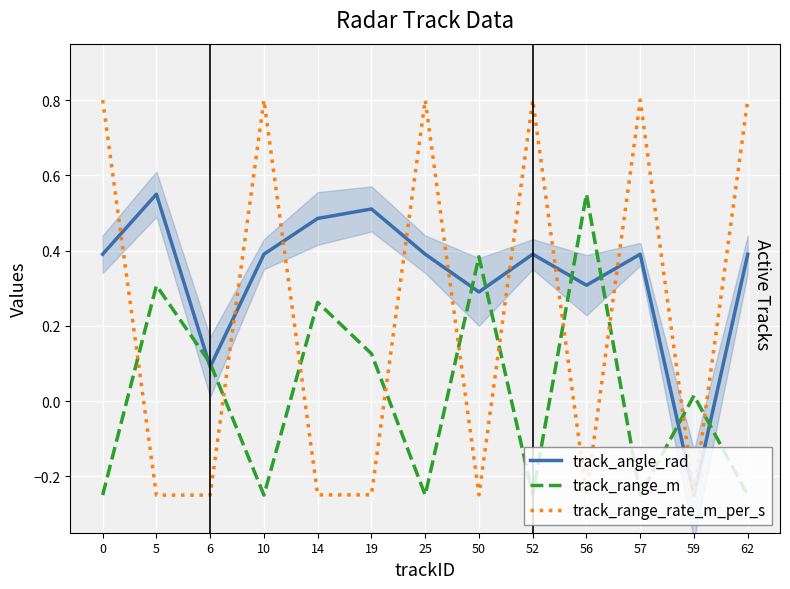

The value of track_range_rate_m_per_s at 56 is -0.2. True or false?

True